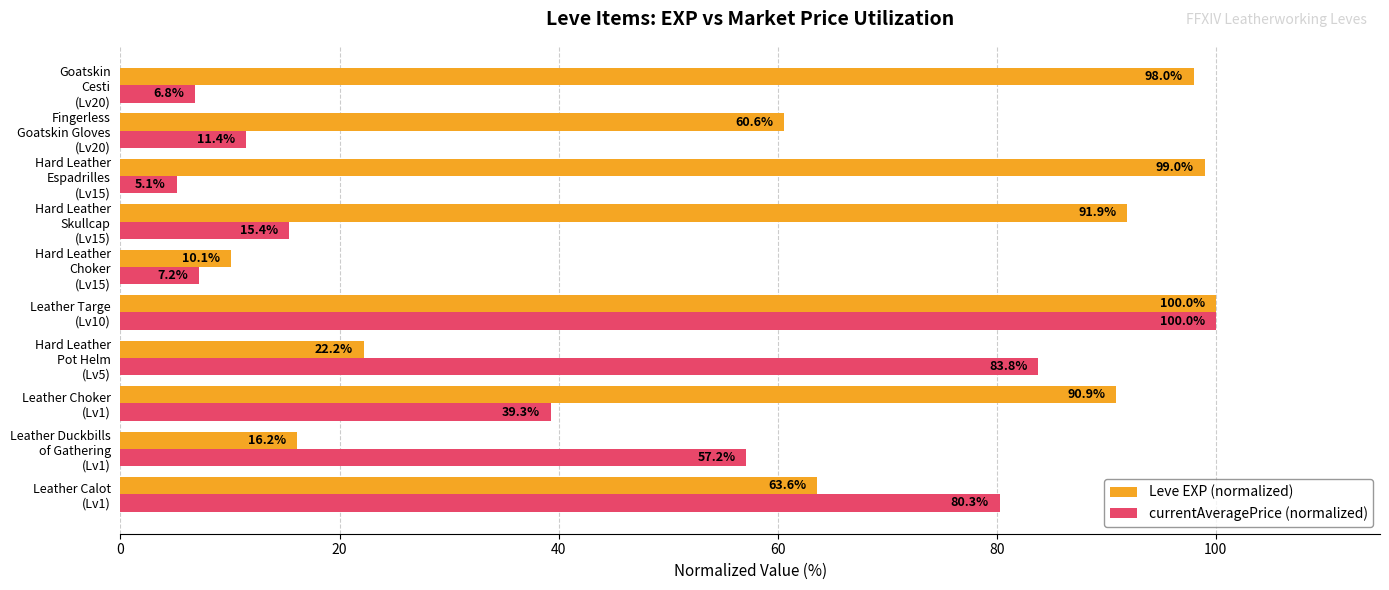

Which series has the largest total across all categories?

Leve EXP (normalized)